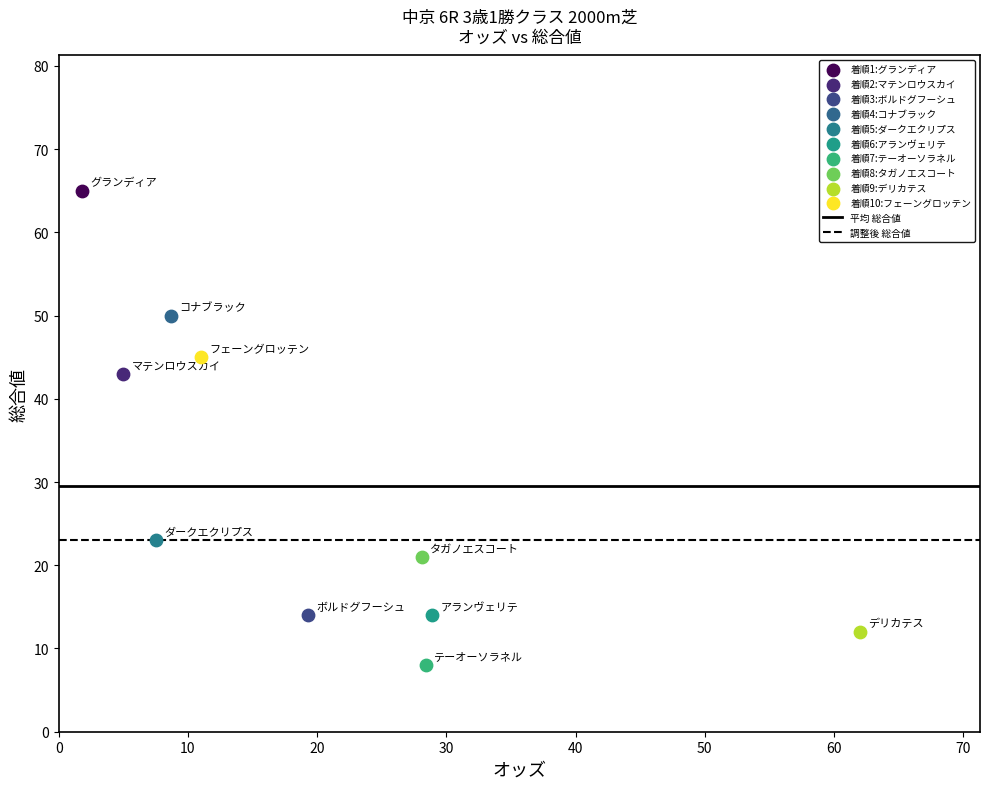

Which series contains the lowest Y value?

着順7:テーオーソラネル